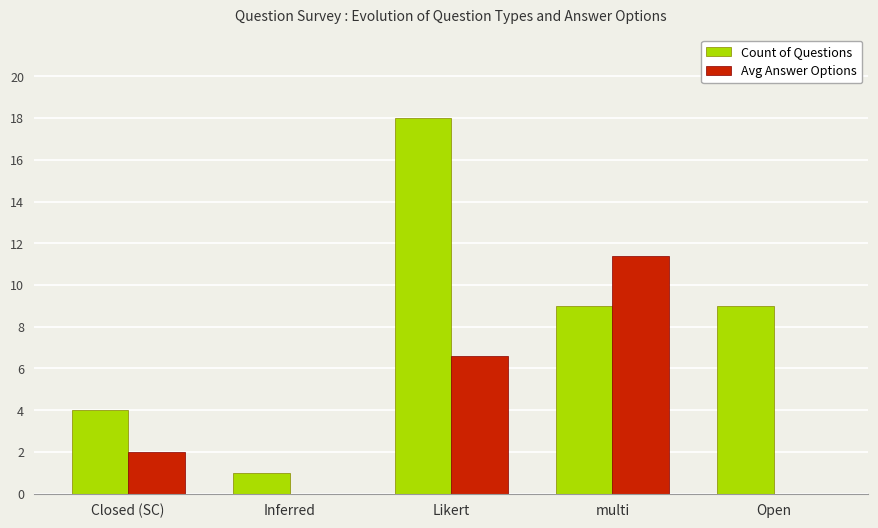

What are all the series names shown in the legend?

Count of Questions, Avg Answer Options